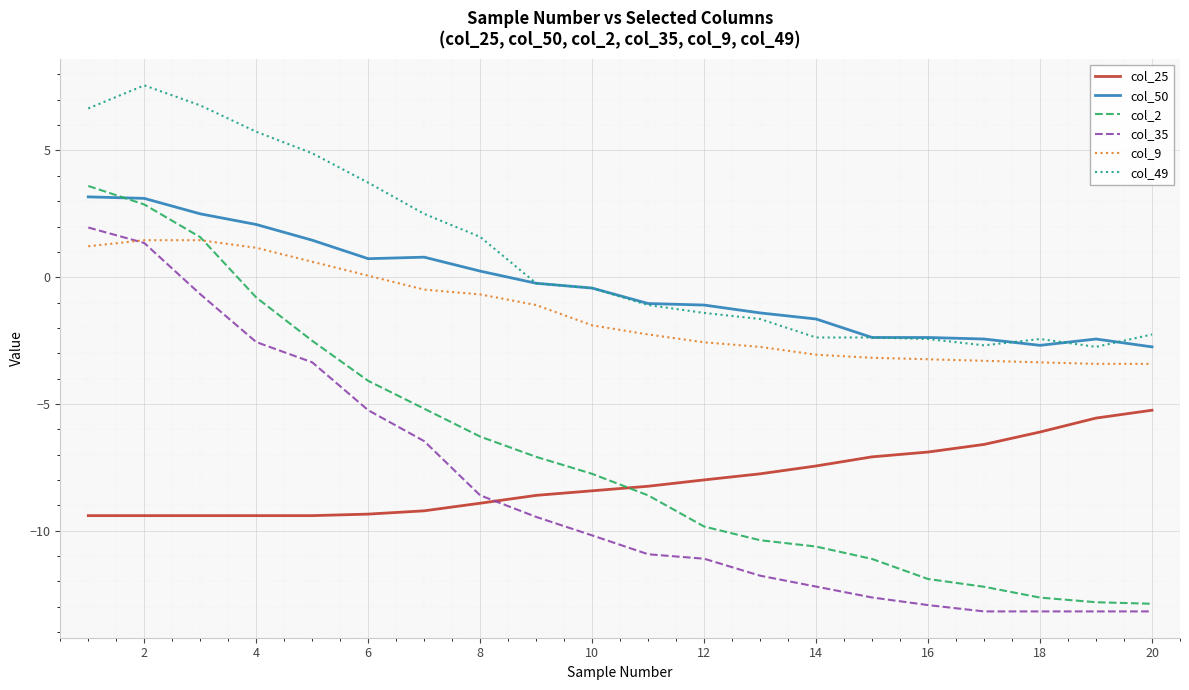

What is the smallest value displayed?

-13.2